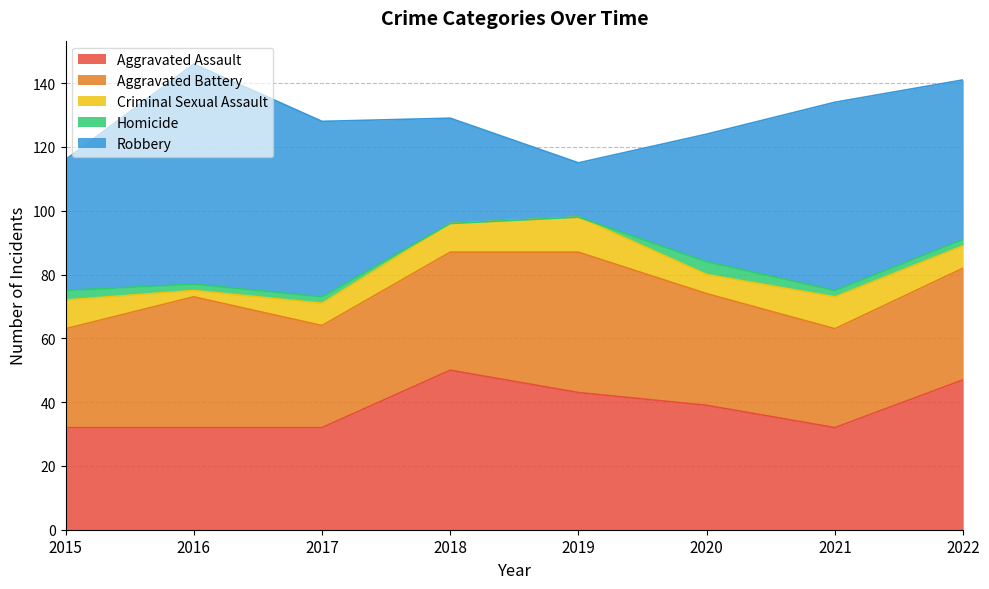

True or false: Robbery and Criminal Sexual Assault cross at least once.

False